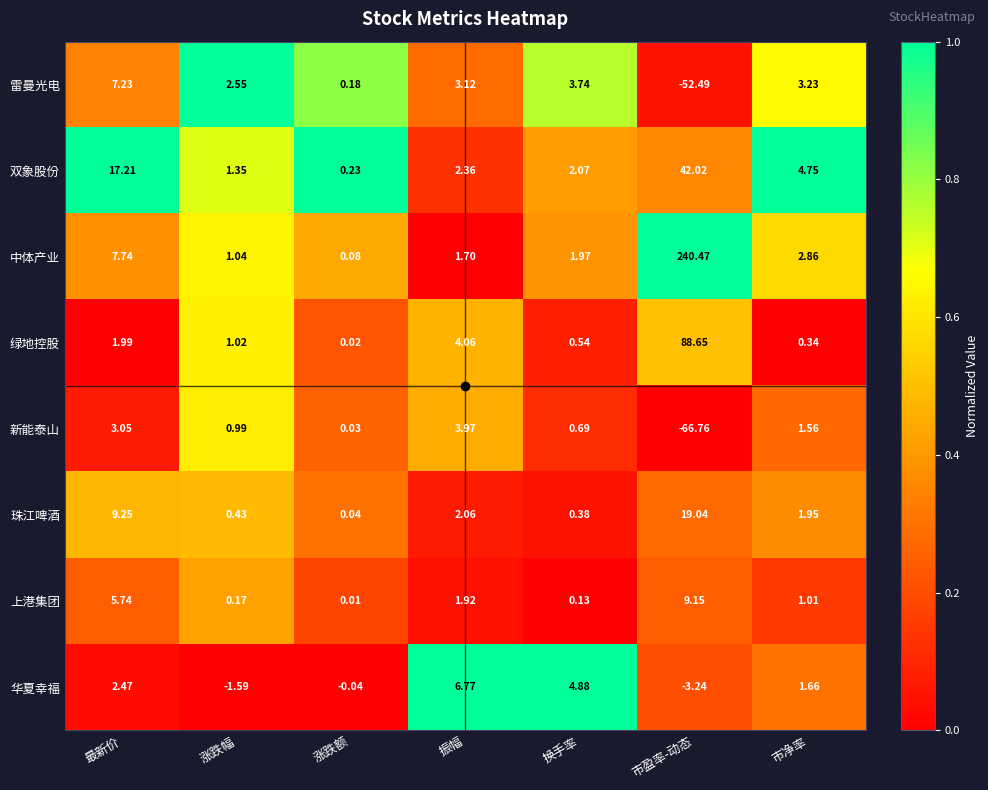

Which label corresponds to the smallest value in the chart?

市盈率-动态